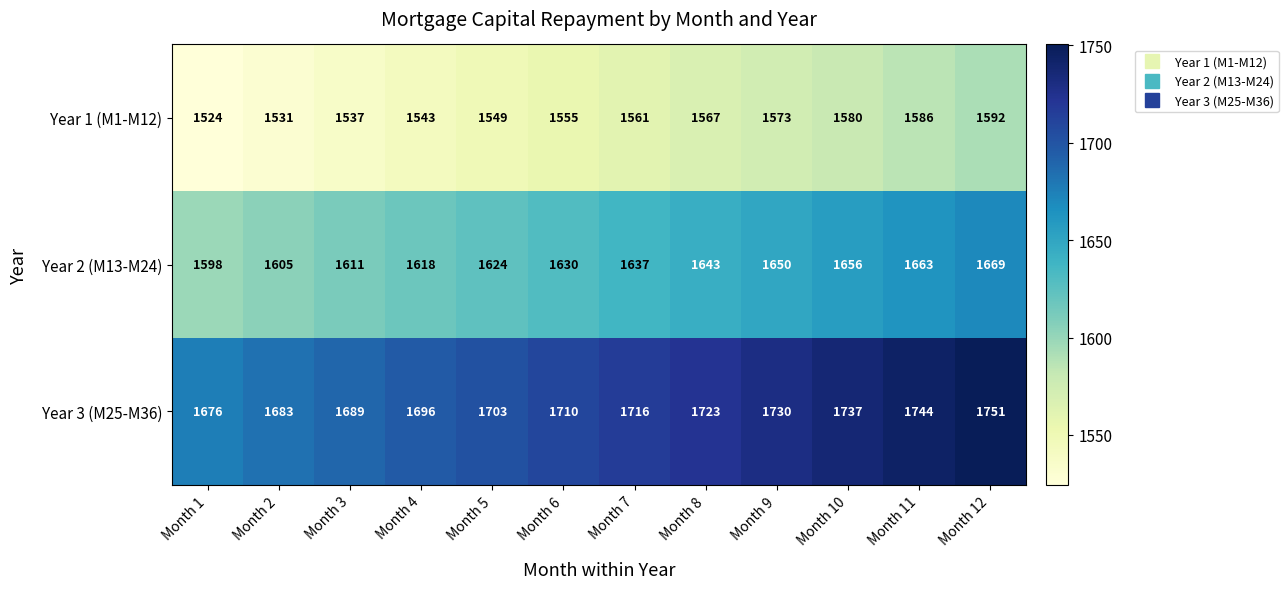

What is the sum of all Year 3 (M25-M36) values?

20558